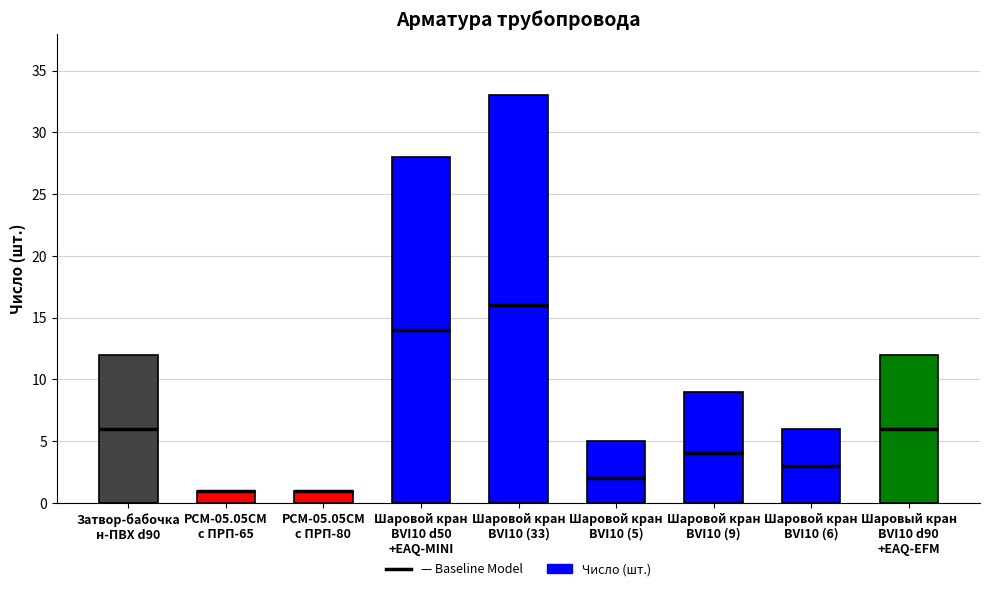

Which has a higher value, Шаровой кран
BVI10 d50
+EAQ-MINI or Шаровой кран
BVI10 (5)?

Шаровой кран
BVI10 d50
+EAQ-MINI